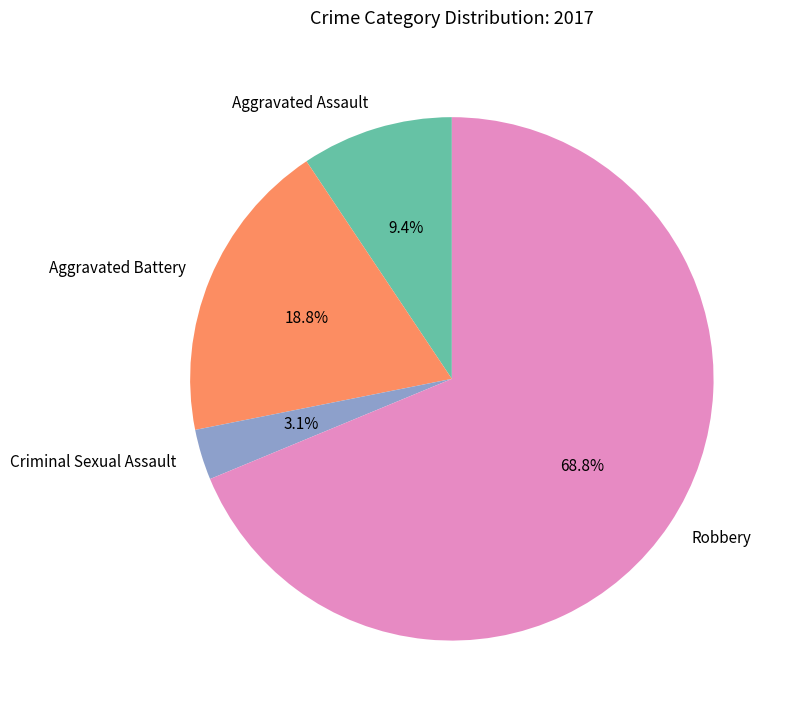

To the nearest percent, what percentage of the pie is Robbery?

69%